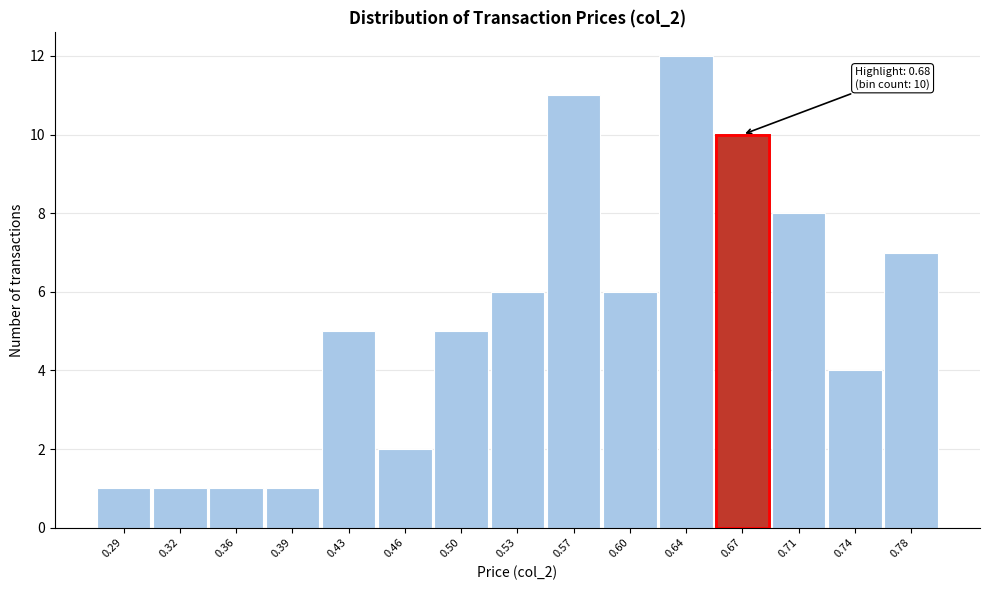

Reading left to right, what are all the values shown in this chart?

1	1	1	1	5	2	5	6	11	6	12	10	8	4	7